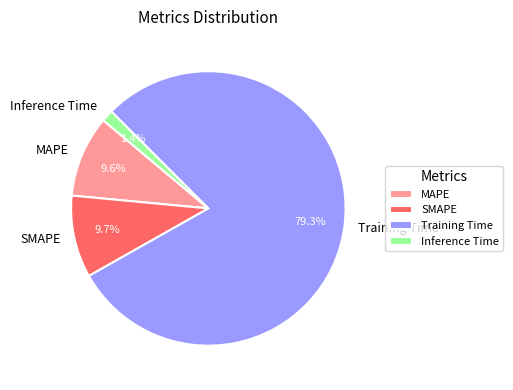

Which has a higher value, MAPE or Training Time?

Training Time